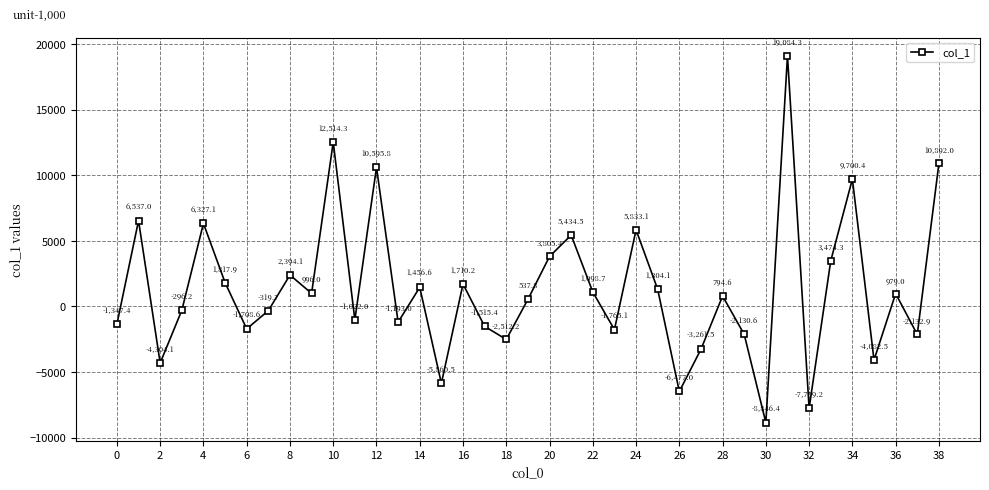

What is the difference between the second highest and second lowest values?

20273.5